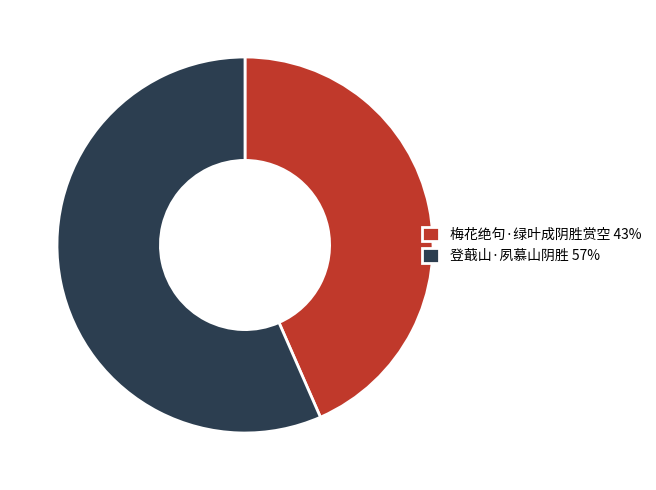

Which category has the biggest portion of the pie?

登蕺山·夙慕山阴胜